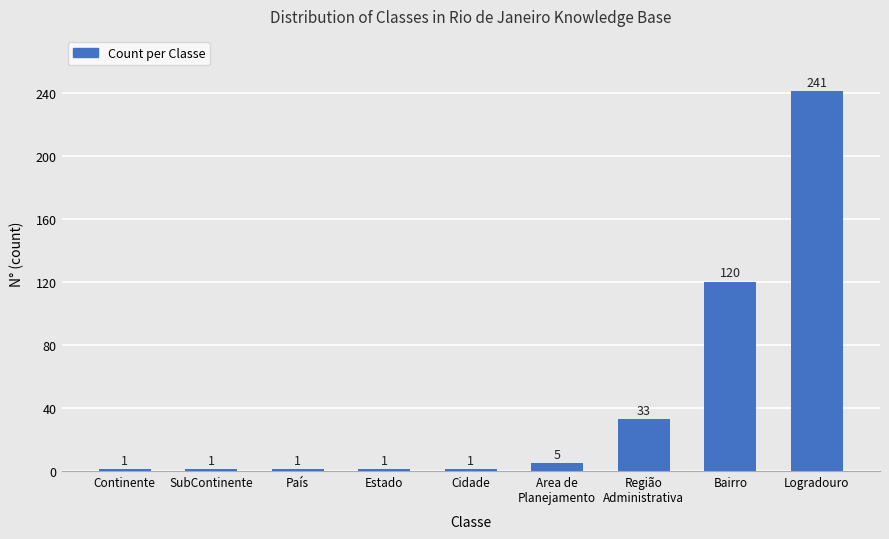

What is the label of the 3rd bar from the left?

País